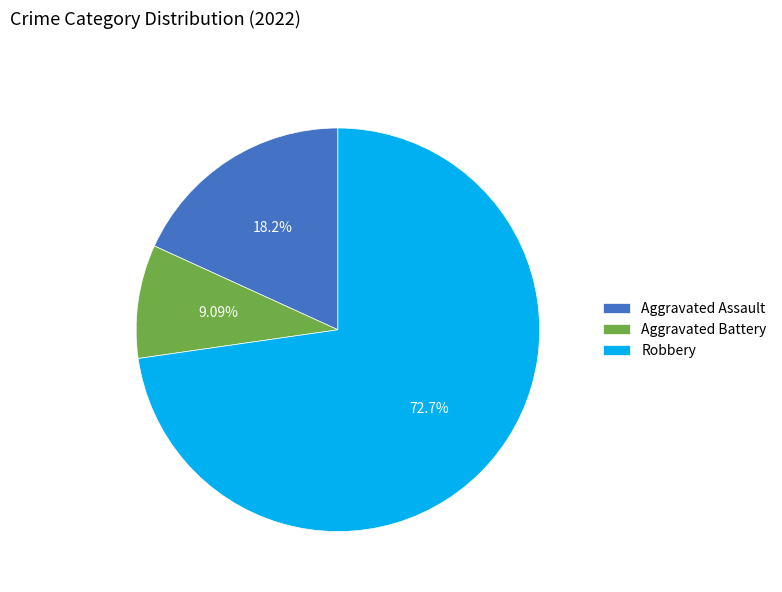

Which has a higher value, Robbery or Aggravated Battery?

Robbery